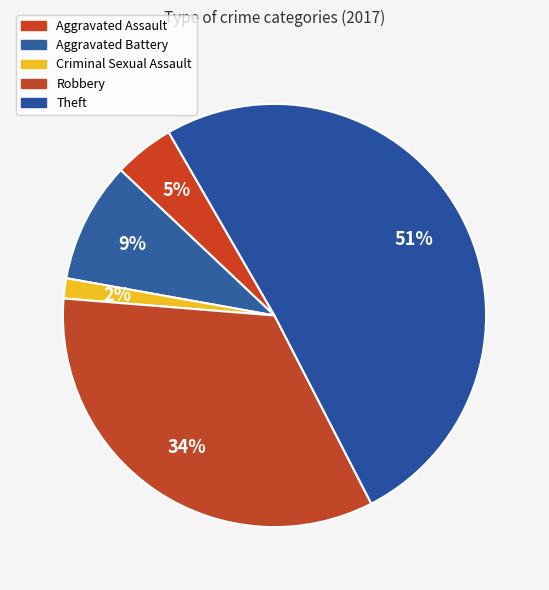

Which has a higher value, Aggravated Battery or Aggravated Assault?

Aggravated Battery